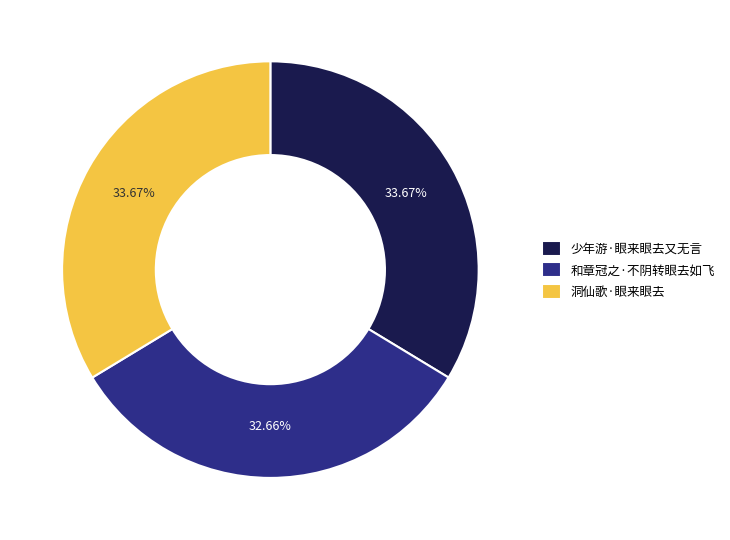

To the nearest percent, what is the combined percentage of 和章冠之·不阴转眼去如飞 and 少年游·眼来眼去又无言?

66%